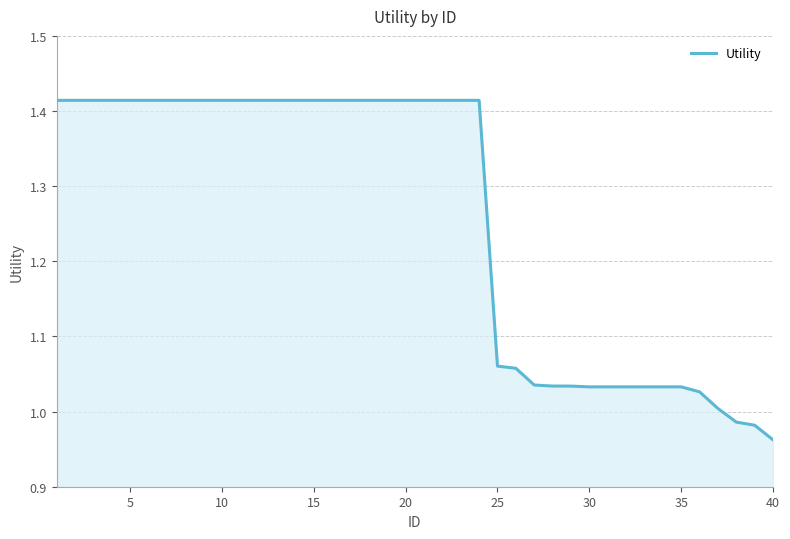

What is the sum of all values?

50.3